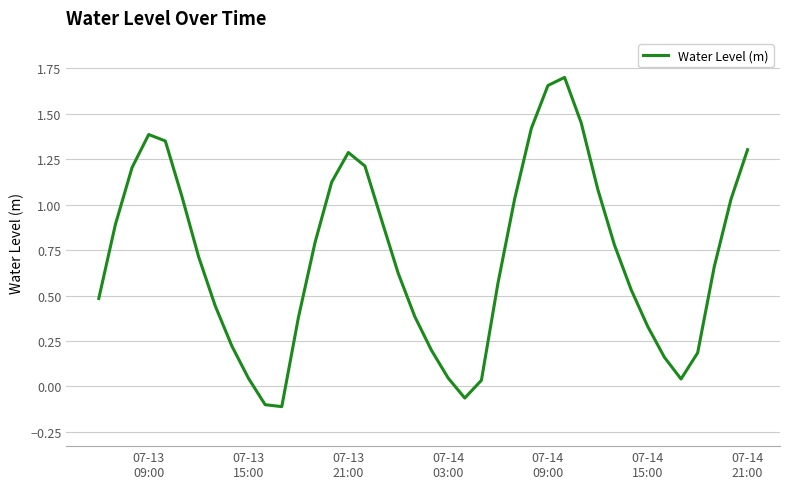

What is the difference between the maximum and minimum values?

1.8